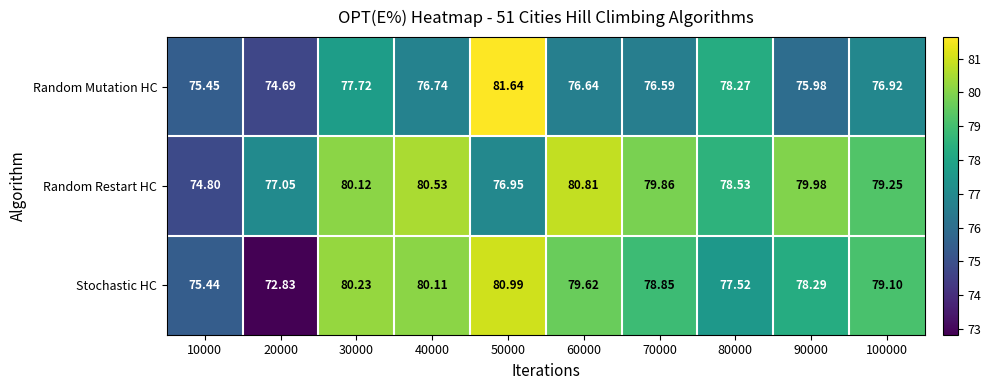

Is the value of Random Restart HC at 90000 greater than the value of Stochastic HC at 80000?

Yes